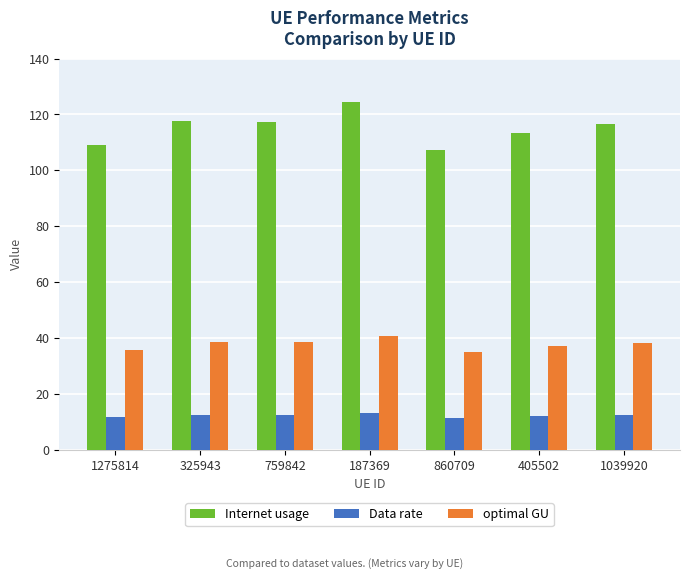

How many groups of bars are there?

7